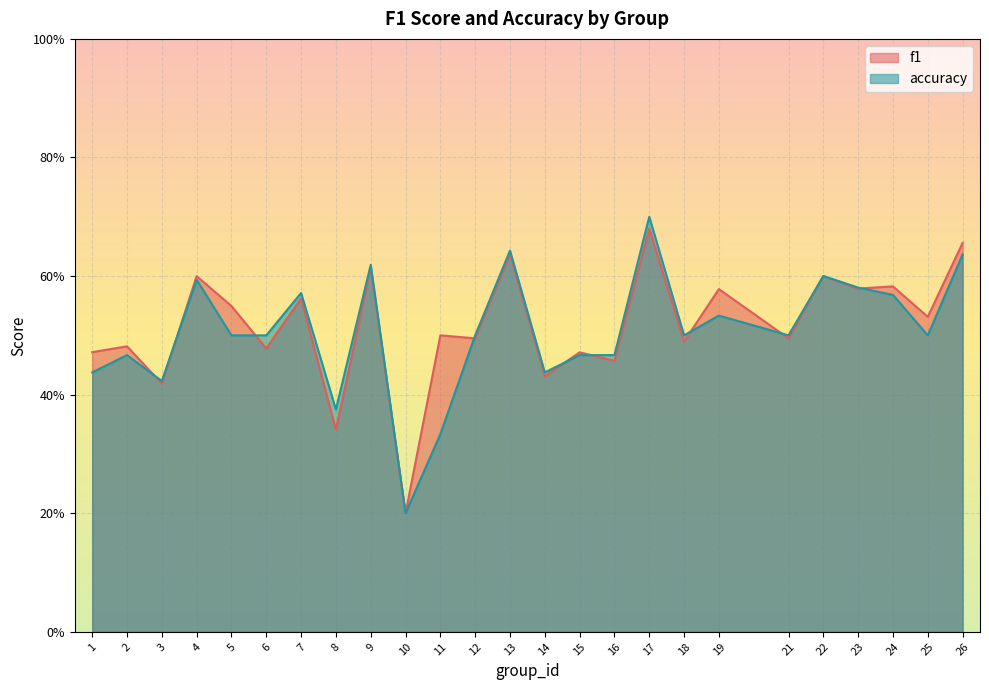

What is the approximate value of f1 at 17?

0.7